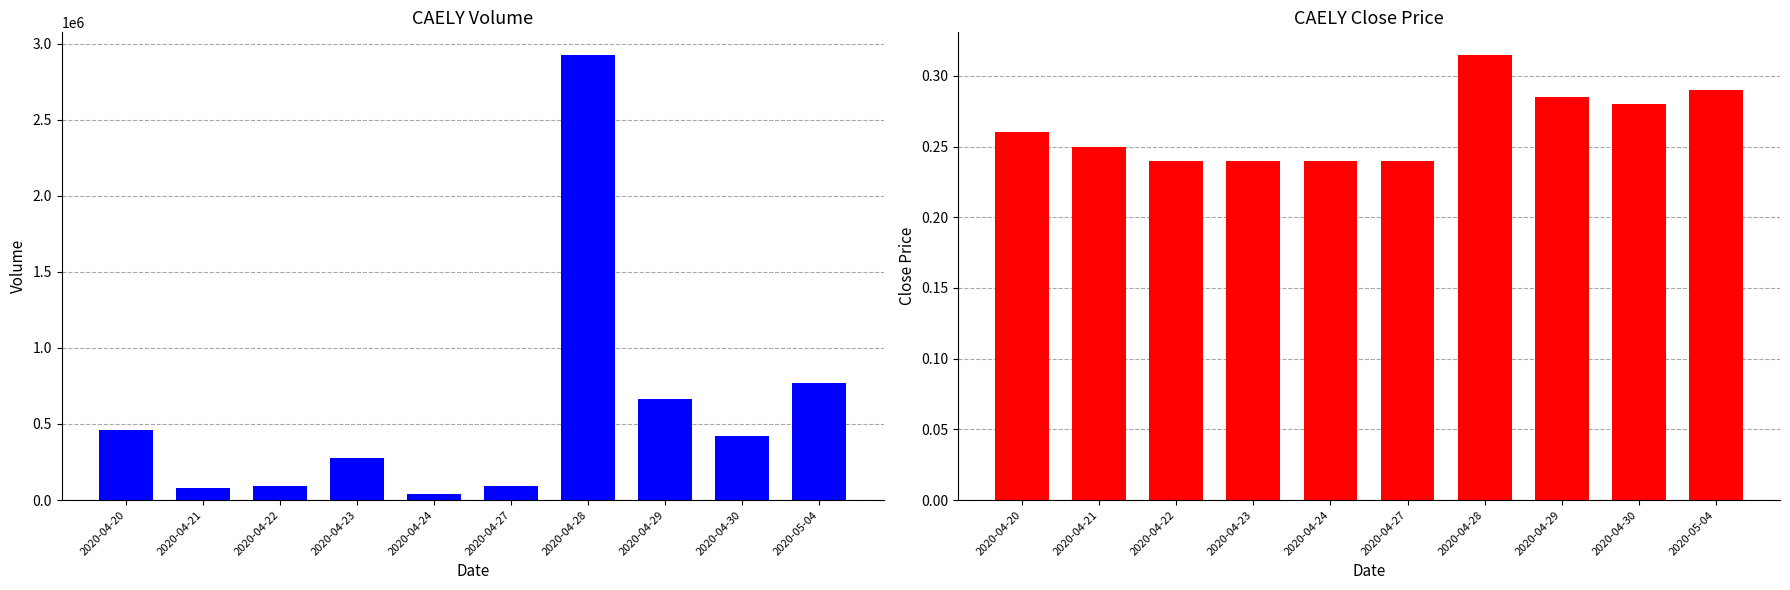

Count the number of data series in this chart.

2